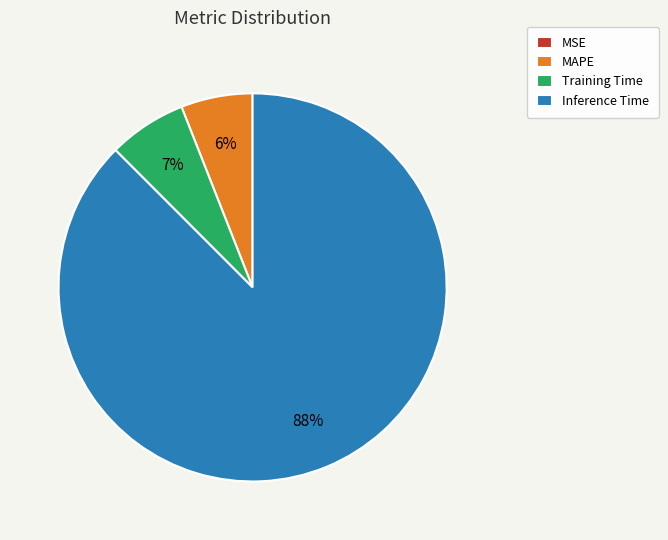

Is the sum of Inference Time and Training Time greater than half?

Yes